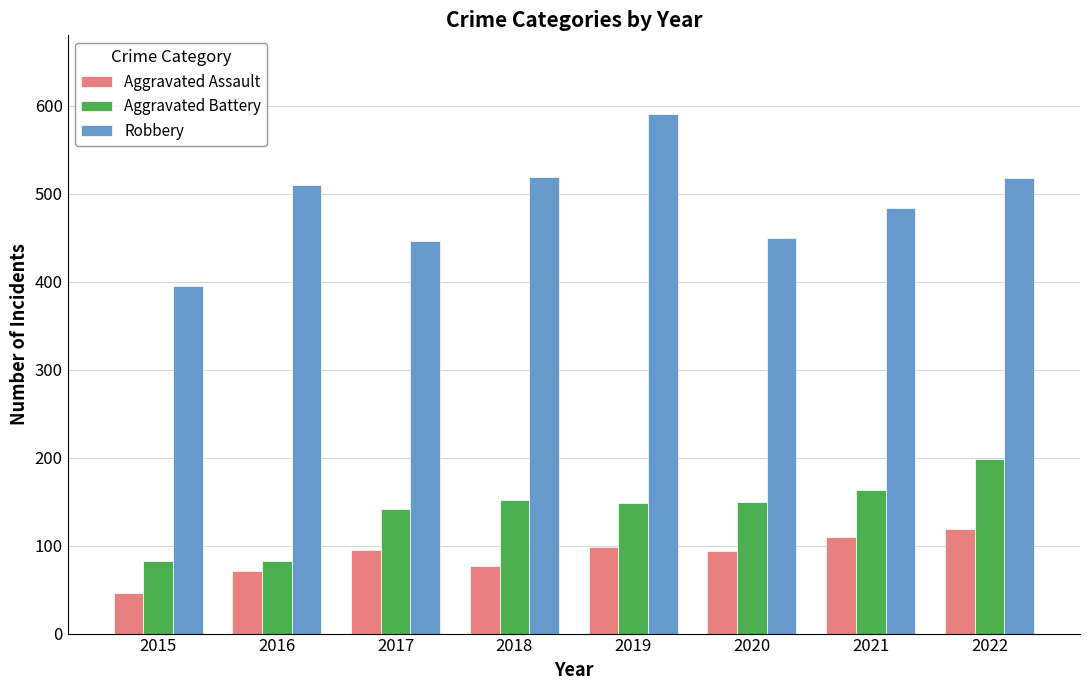

What is the smallest value displayed?

46